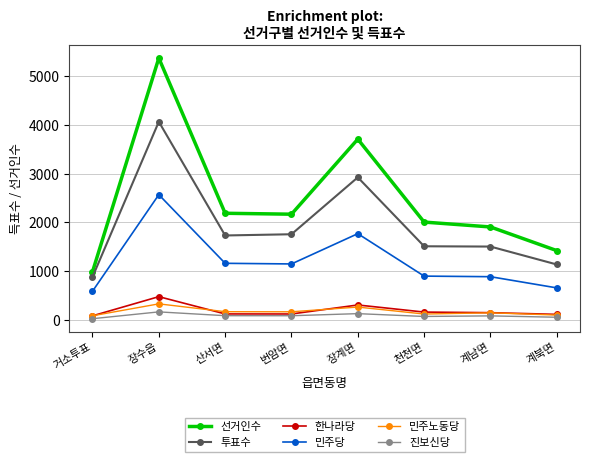

Count the number of categories in the chart.

8